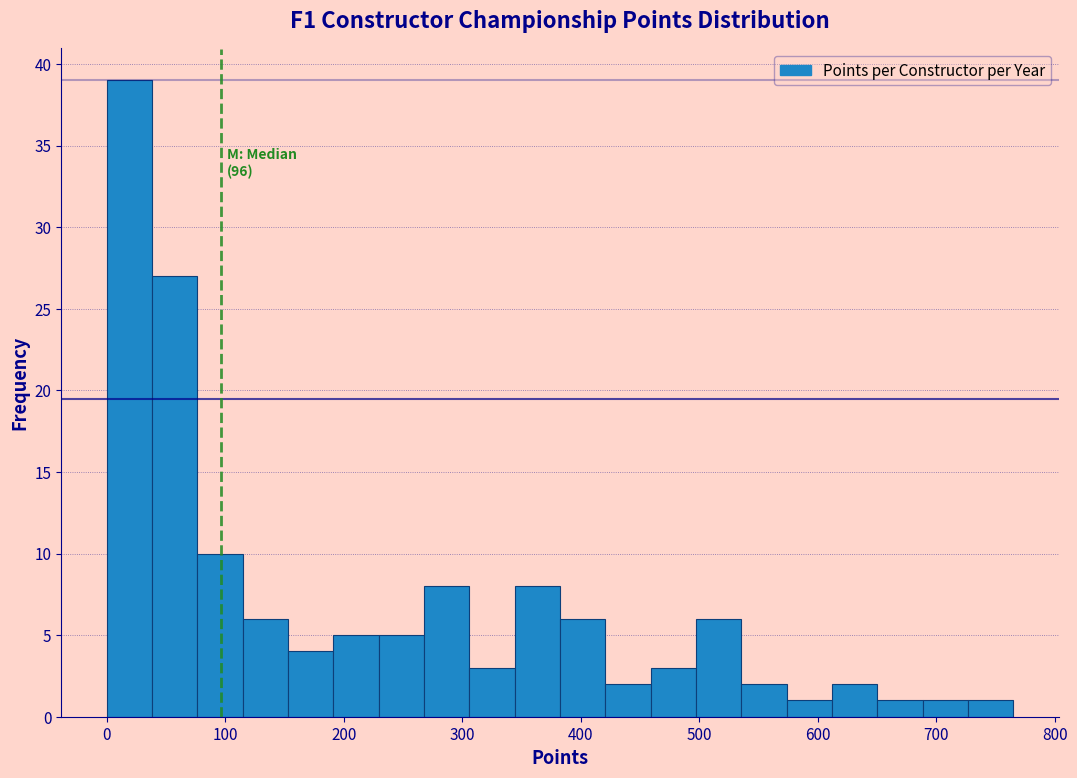

Around what value on the x-axis is the tallest bar? Give the approximate position of its centre, as read against the axis.

20